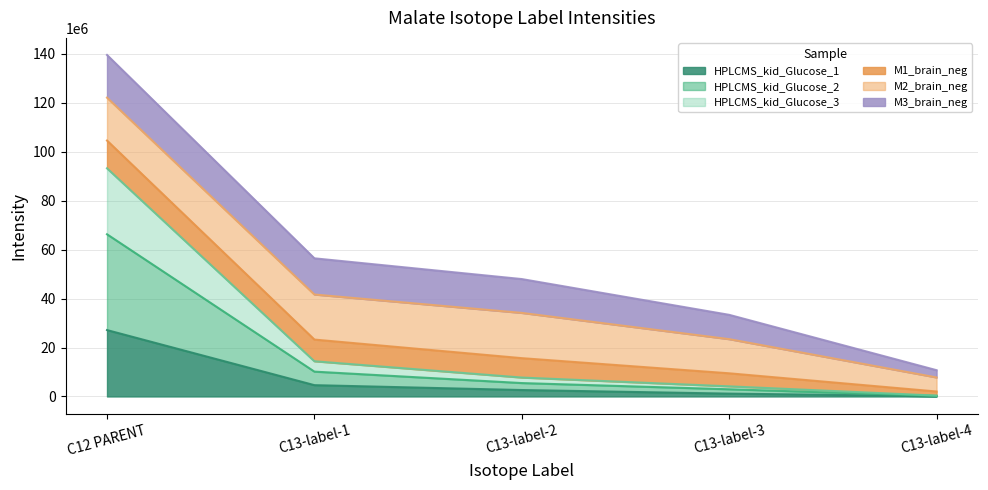

List the labels in order of HPLCMS_kid_Glucose_1 value, smallest first.

C13-label-4, C13-label-3, C13-label-2, C13-label-1, C12 PARENT